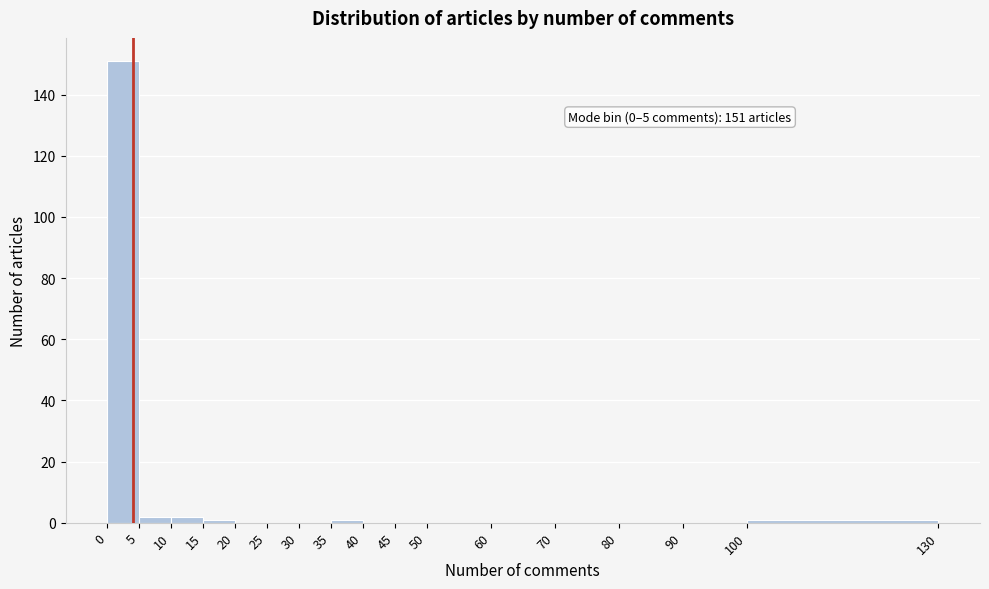

Over which range of the x-axis is the bar tallest?

0 to 5